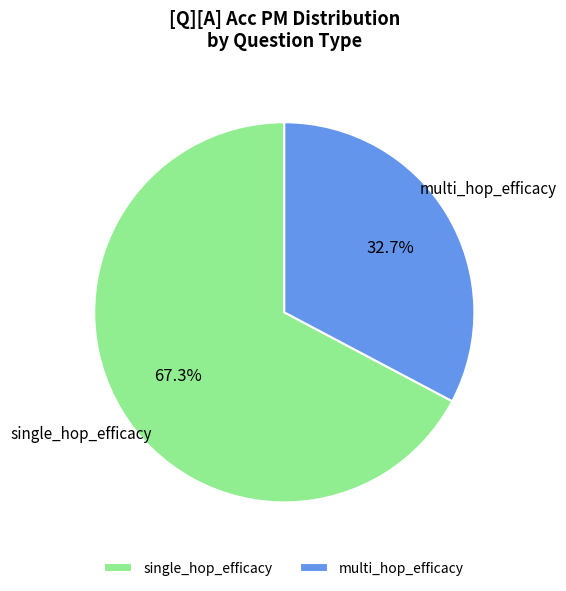

To the nearest percent, what is the difference between the largest and smallest slice percentages?

35%